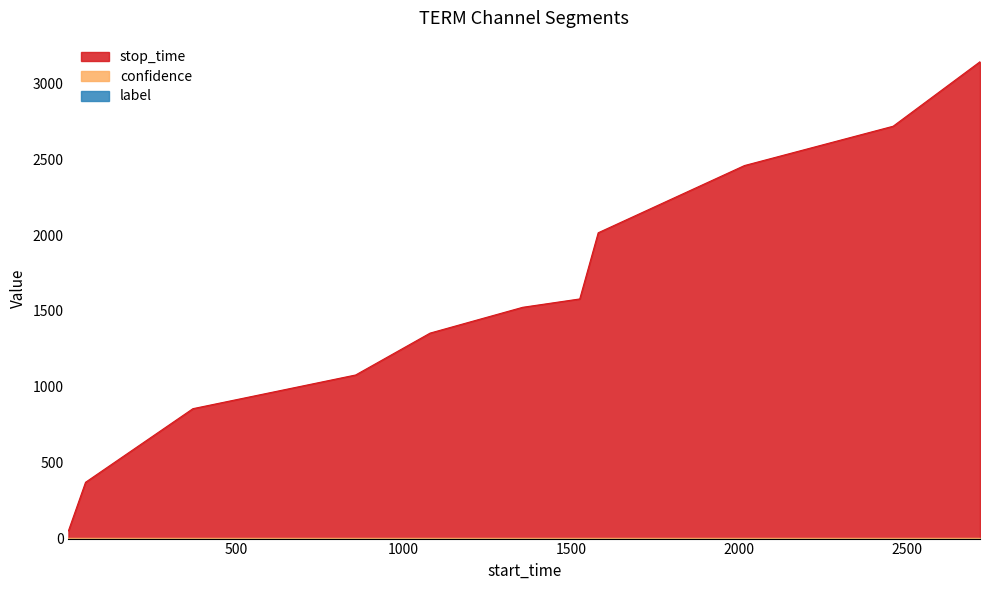

Is the value of confidence at 1580 greater than the value of stop_time at 857?

No